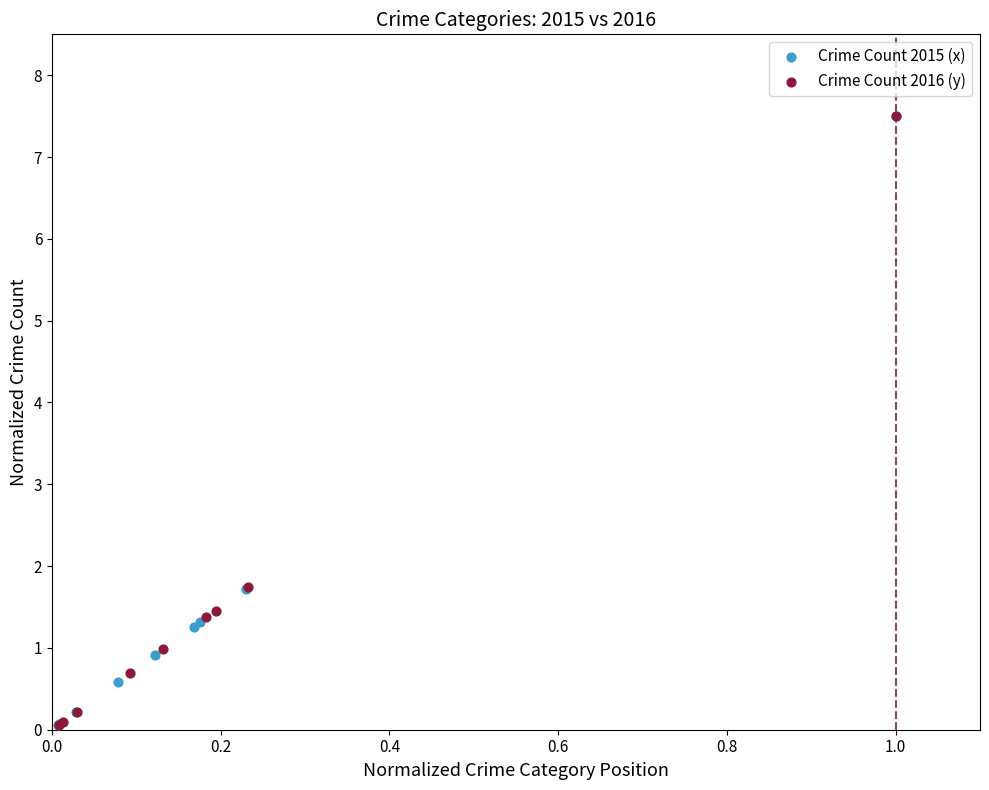

Which series has the widest spread of Y values?

Crime Count 2015 (x)